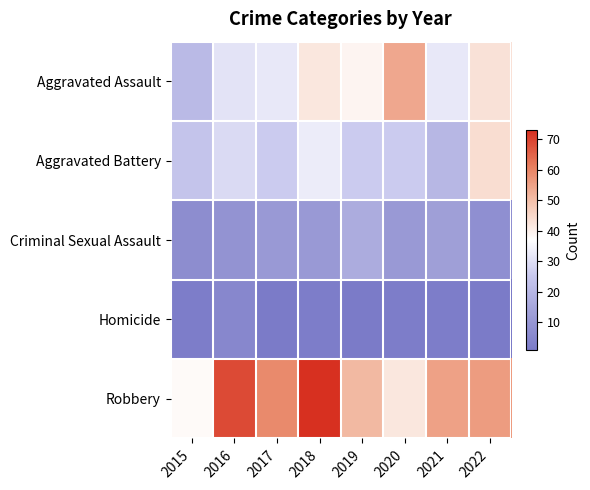

At how many categories does at least one series exceed 58?

3